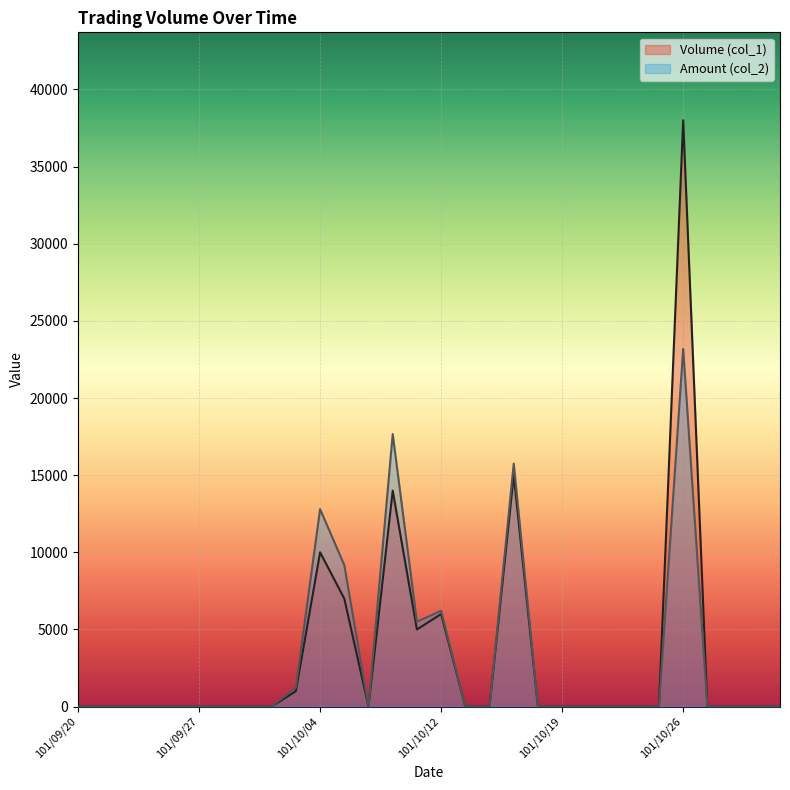

What is the value of the Volume (col_1) point at the 12th from the left?

7000